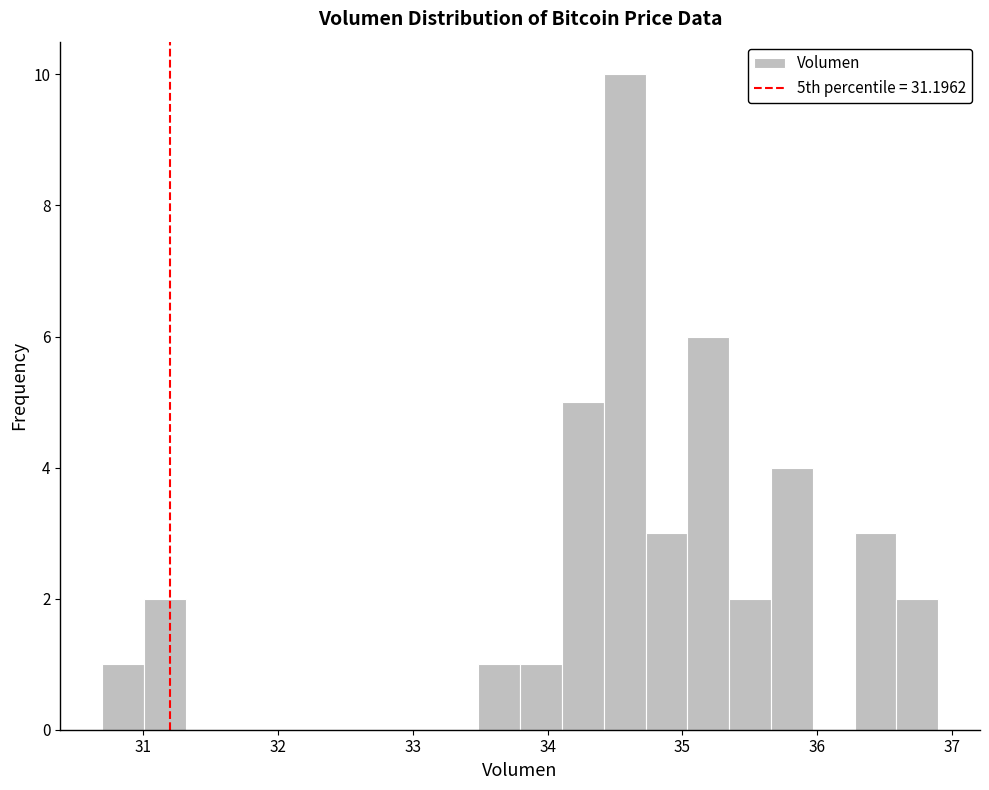

Read against the x-axis, roughly where is the centre of the tallest bar?

34.6